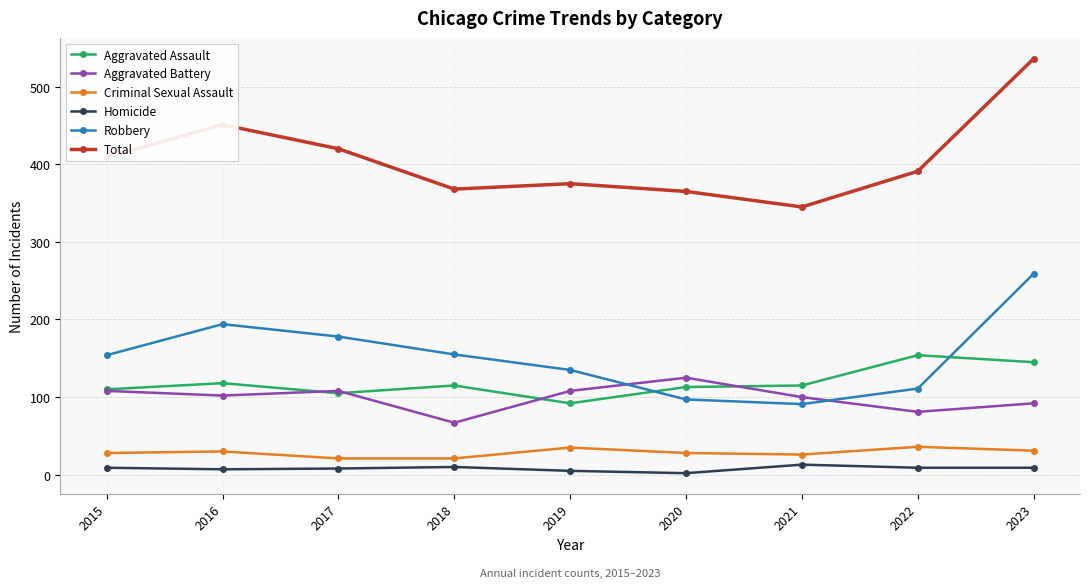

What is the value of the Homicide point at the 6th from the left?

2